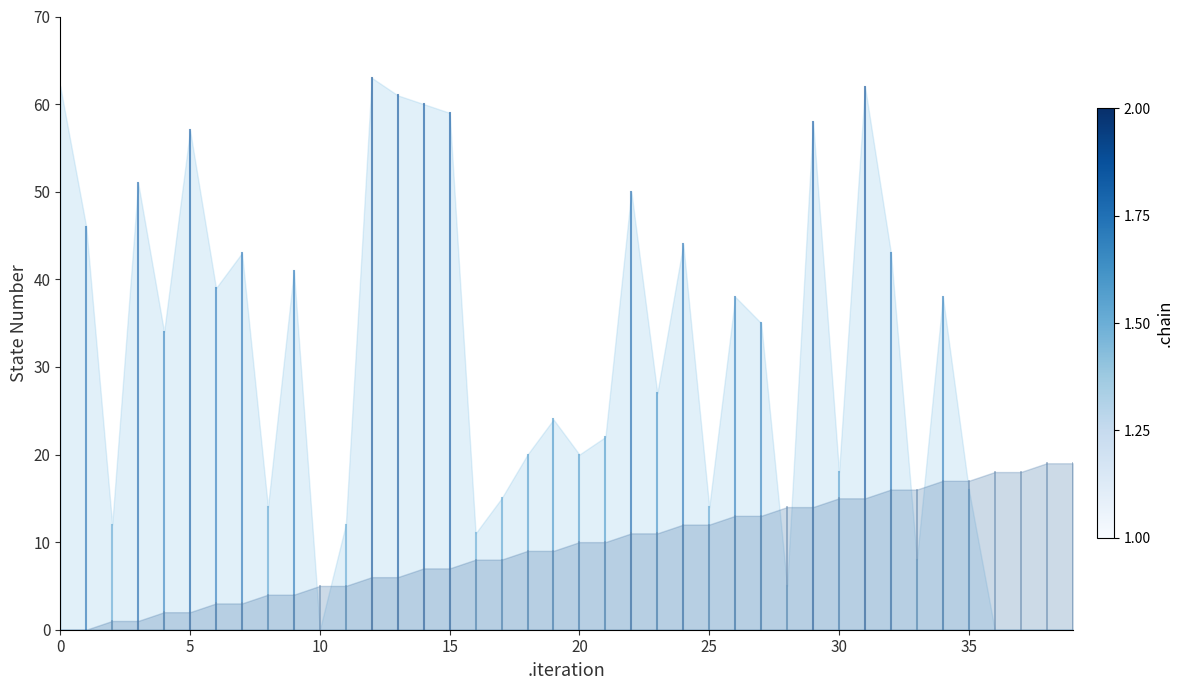

What is the greatest value displayed?

63